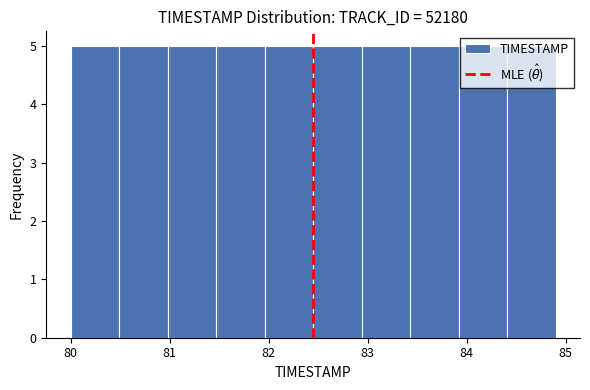

Reading left to right, list every bar in this chart as the range it spans on the x-axis followed by its height. Neither the bar edges nor the heights are printed on the chart, so give them approximately, as read against the axes.

80.00 to 80.49: 5
80.49 to 80.98: 5
80.98 to 81.47: 5
81.47 to 81.96: 5
81.96 to 82.45: 5
82.45 to 82.94: 5
82.94 to 83.43: 5
83.43 to 83.92: 5
83.92 to 84.41: 5
84.41 to 84.90: 5